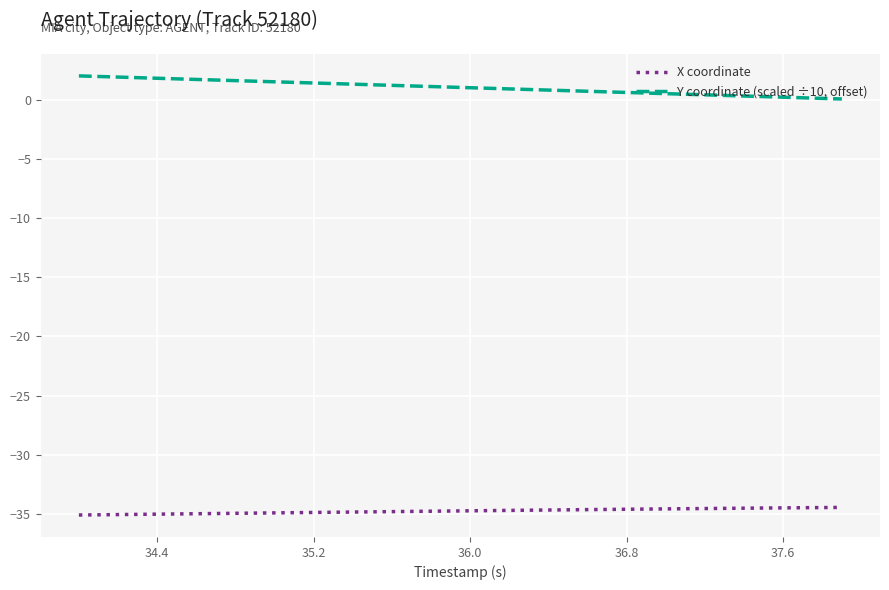

What is the difference between the maximum and minimum values in the X coordinate series?

0.6